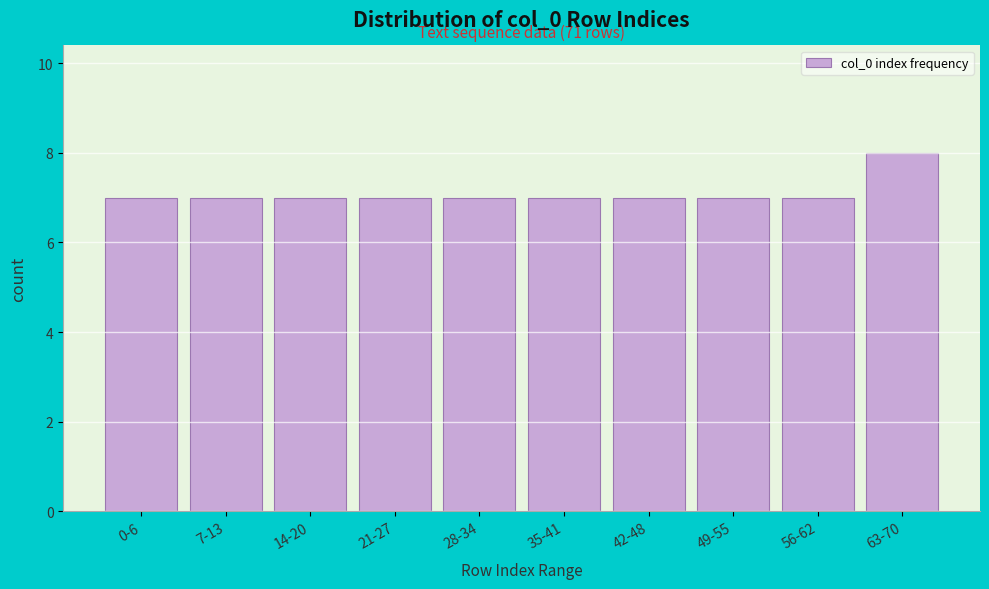

Reading right to left, list all the values displayed in this chart.

8	7	7	7	7	7	7	7	7	7